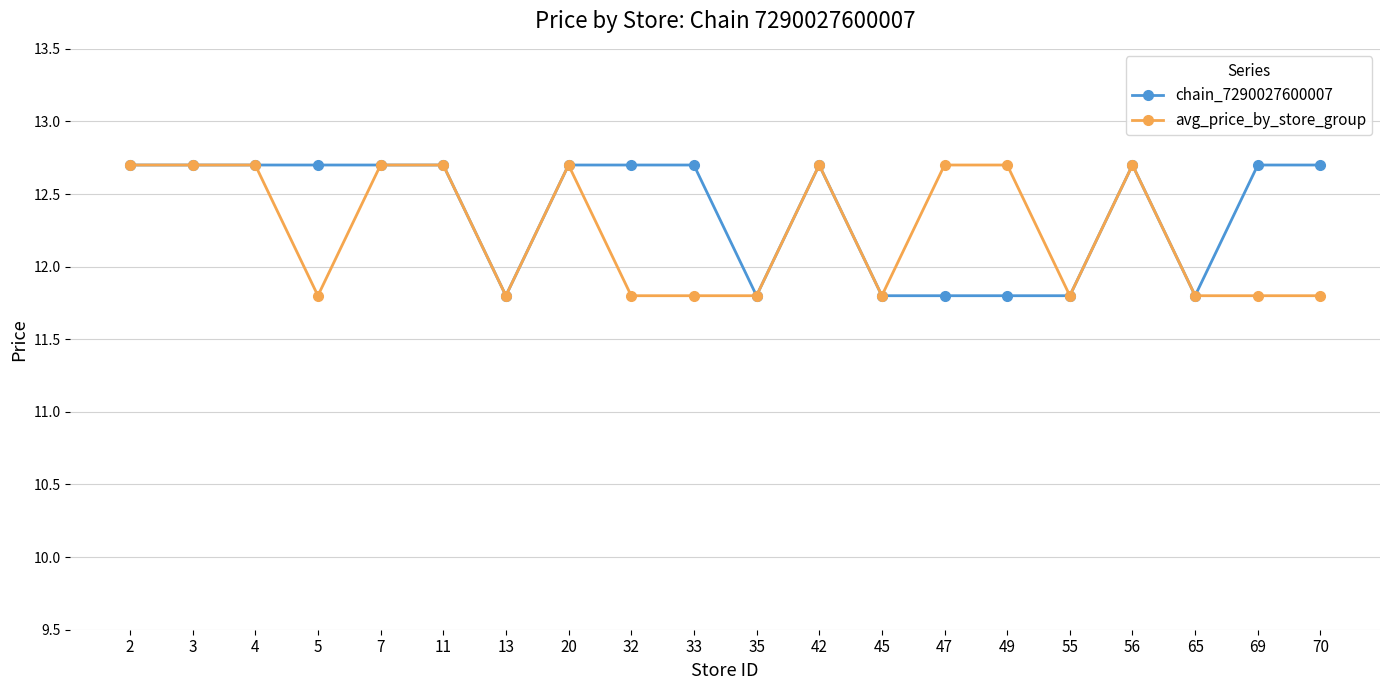

What is the greatest value displayed?

12.7